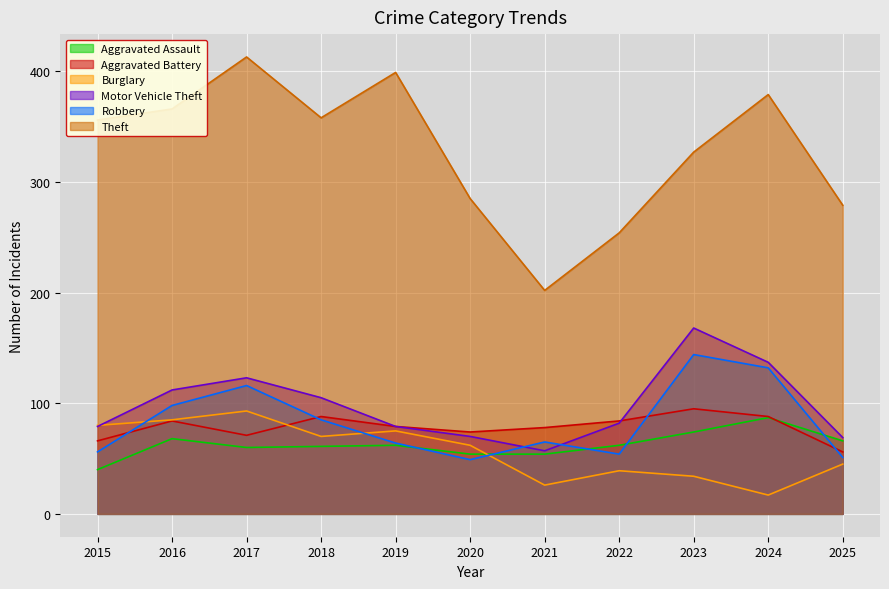

Where is Burglary nearest to the value 55?

2020